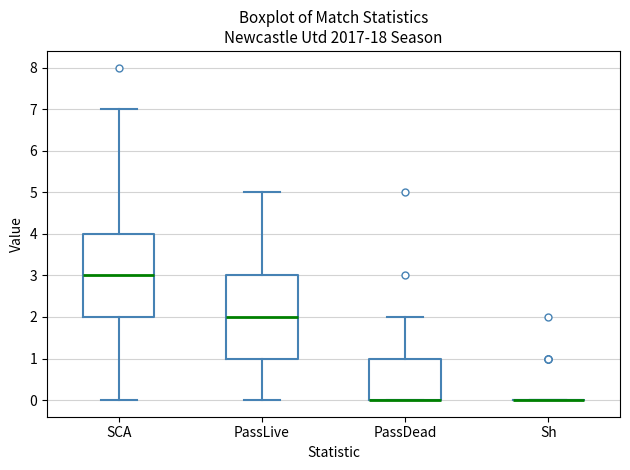

Where is the upper edge of the box for SCA on the y-axis? The values are not printed on the chart, so give them approximately, as read against the axis.

4